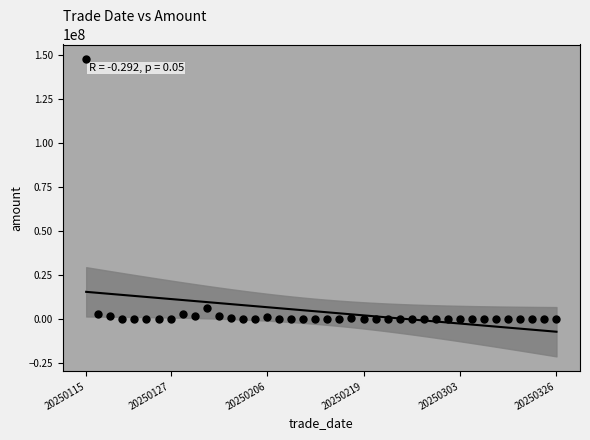

What Y value in the scatter plot is closest to 73851529?

6318689